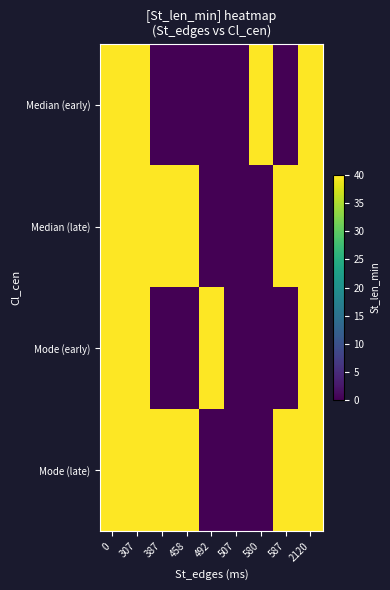

Between 492 and 387, which is larger?

492